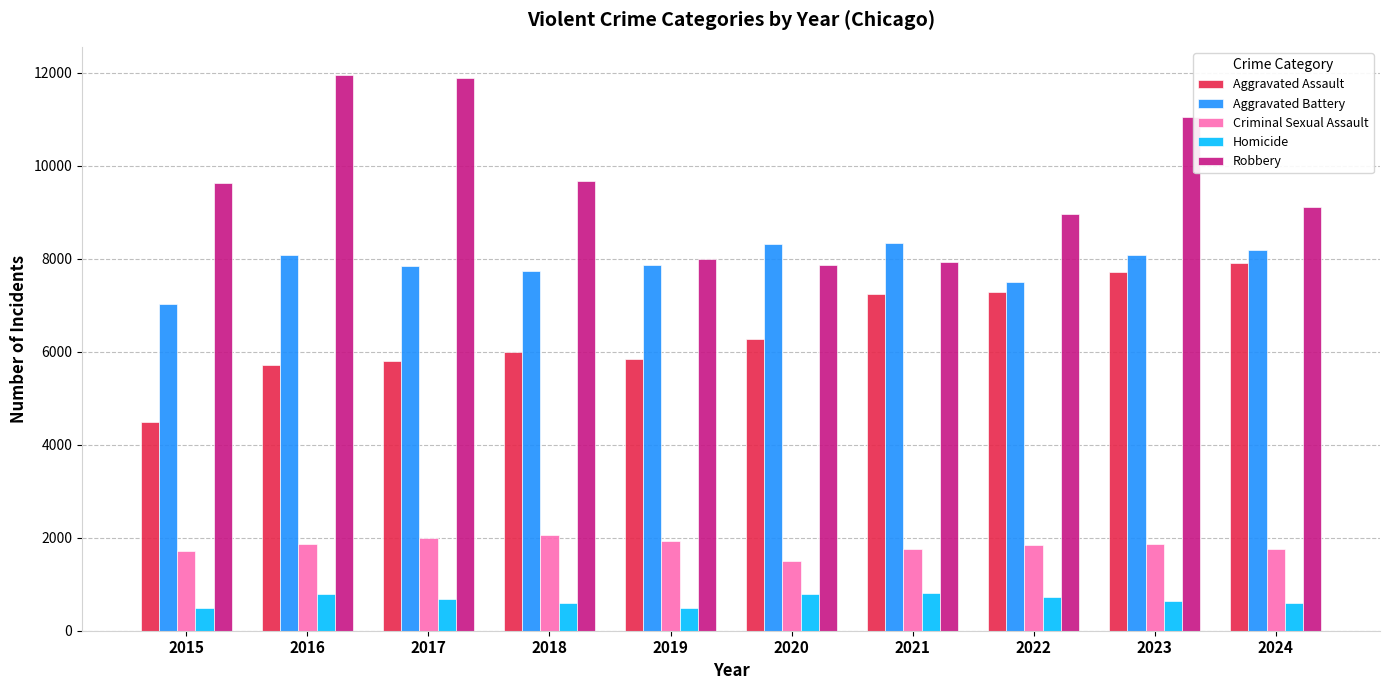

List the series in order of their peak value, highest first.

Robbery, Aggravated Battery, Aggravated Assault, Criminal Sexual Assault, Homicide